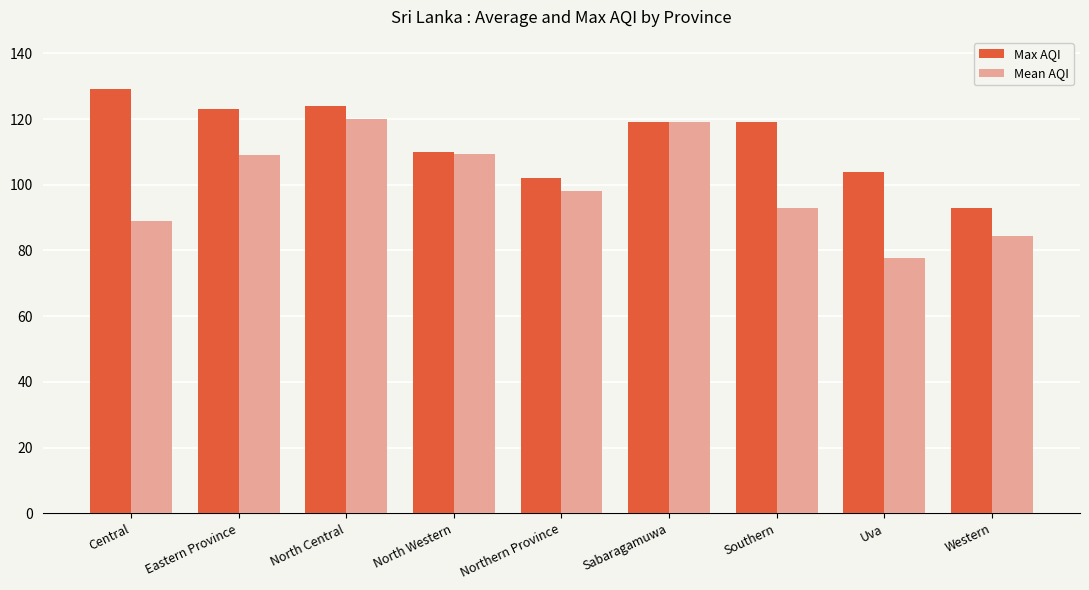

Is it true that Mean AQI equals 109.3 at North Western?

True